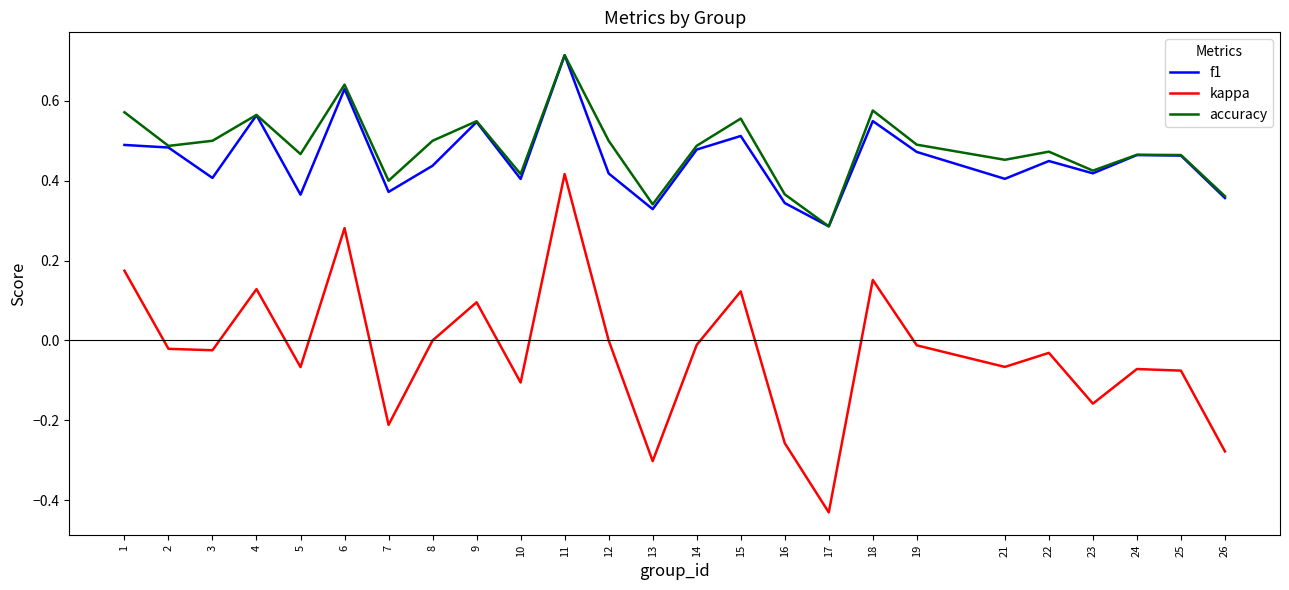

At which category is the sum across all series the highest?

11